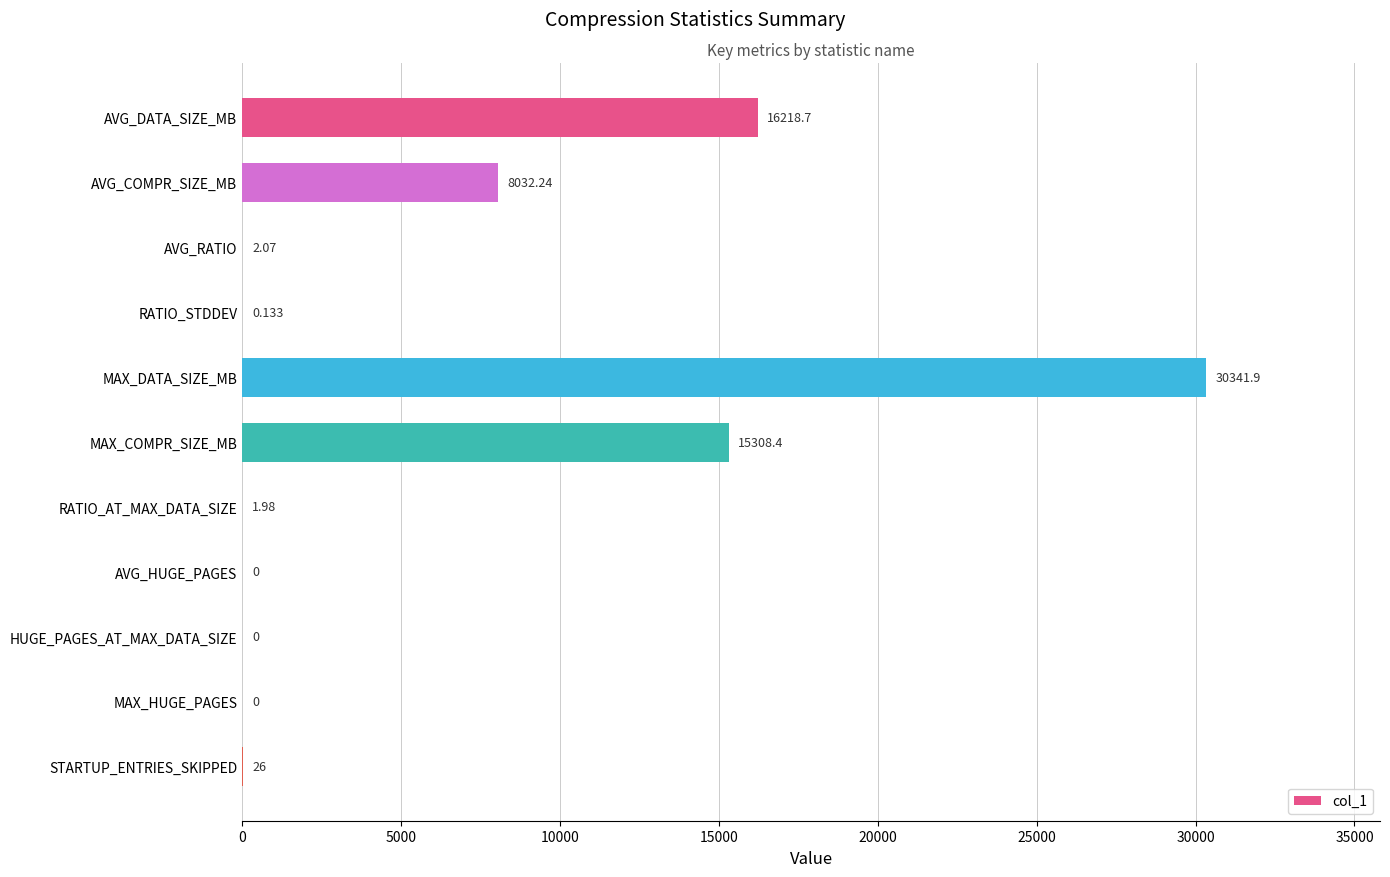

Which category has the highest value across all series?

MAX_DATA_SIZE_MB